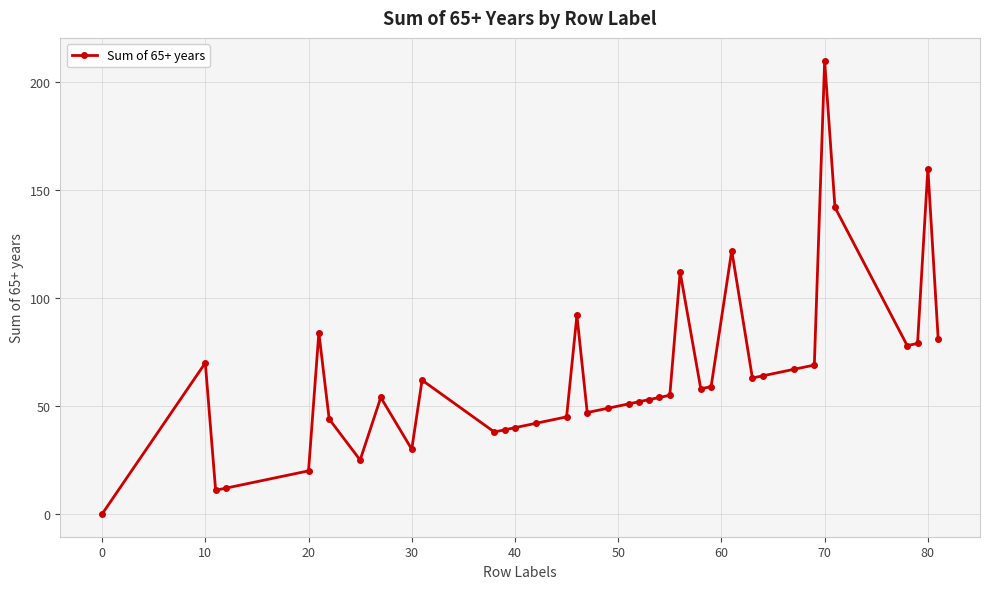

What is the difference between the maximum and minimum values?

210